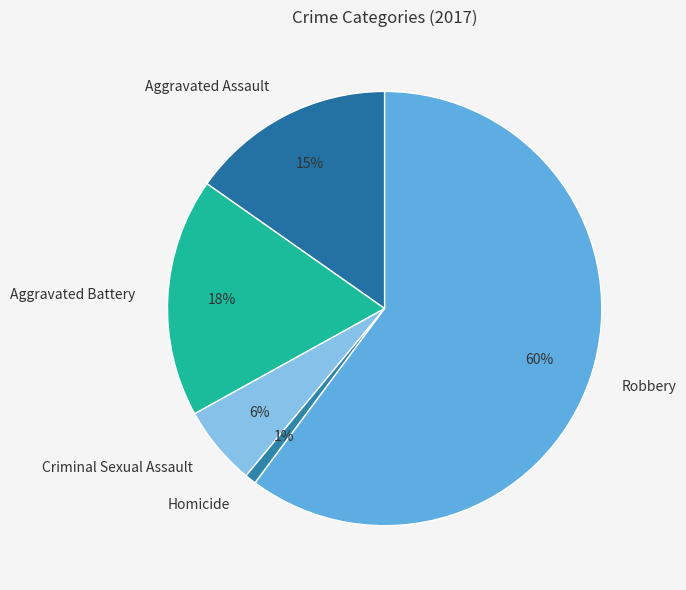

What is the smallest slice in the pie chart?

Homicide